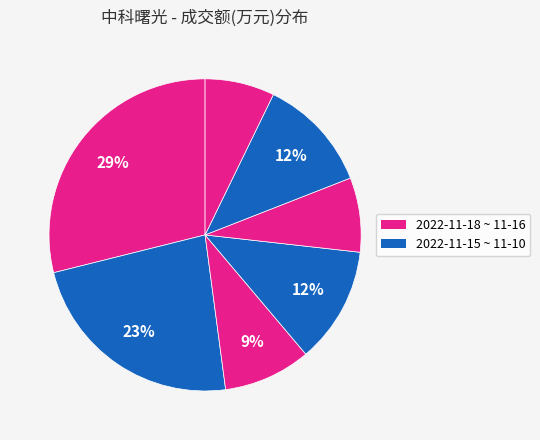

Rank the categories by value from lowest to highest.

2022-11-10, 2022-11-14, 2022-11-16, 2022-11-11, 2022-11-15, 2022-11-17, 2022-11-18